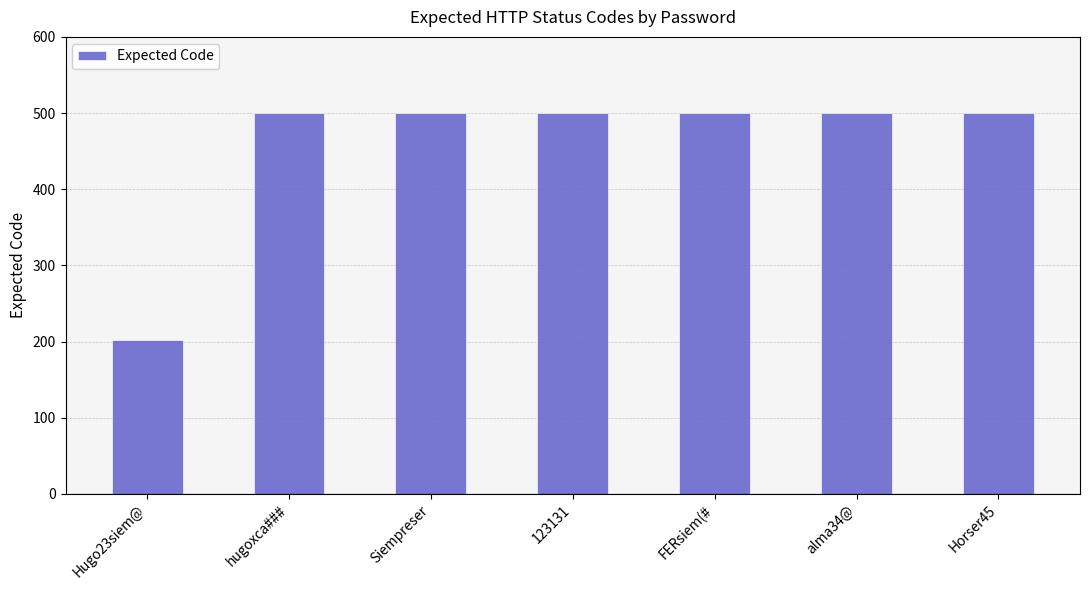

Are the bars grouped side by side (vs. stacked)?

No